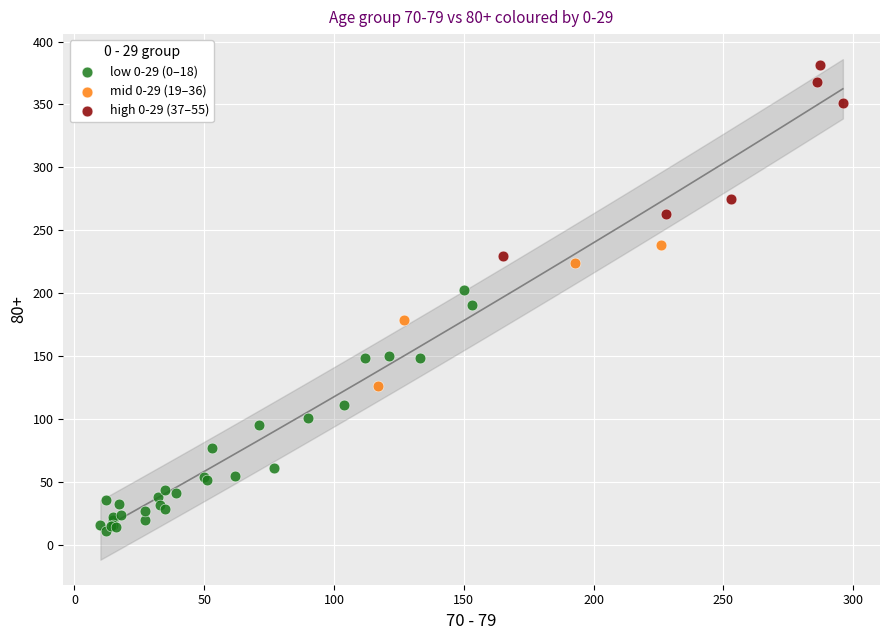

Which series reaches the maximum Y coordinate?

high 0-29 (37–55)